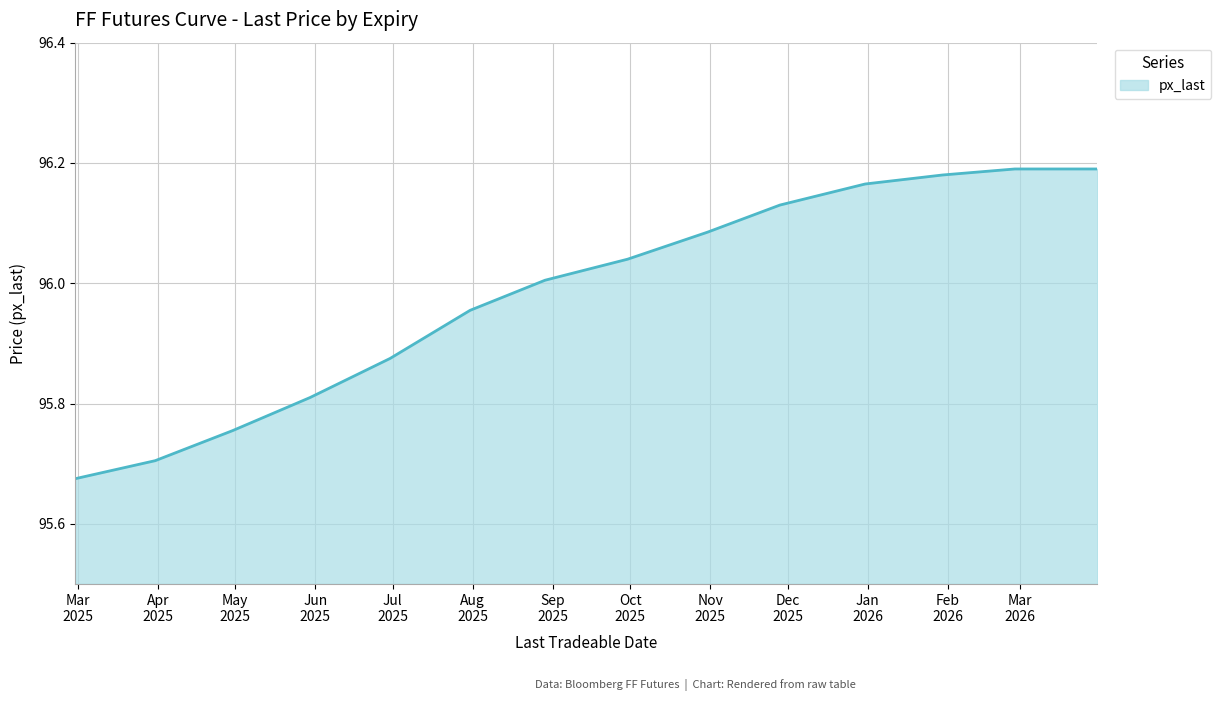

What is the difference between the maximum and minimum values?

0.5